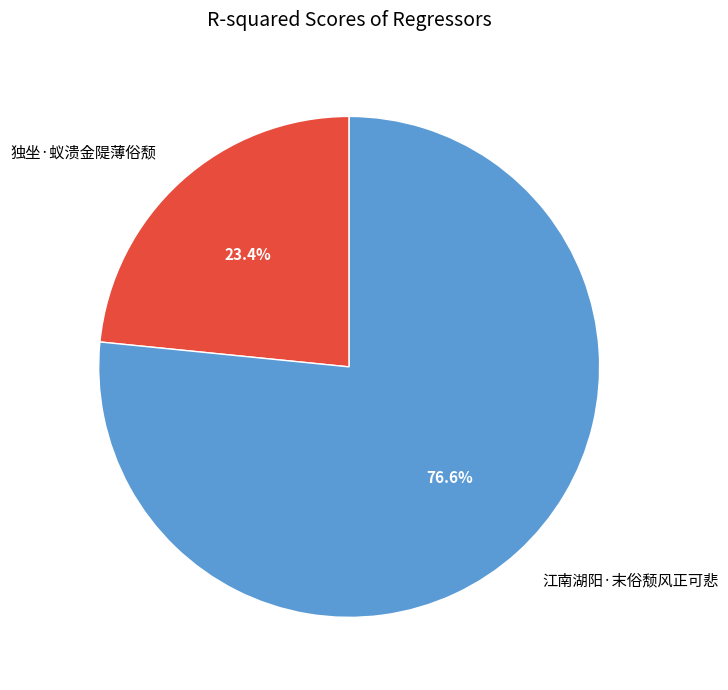

To the nearest percent, what is the average slice percentage?

50%